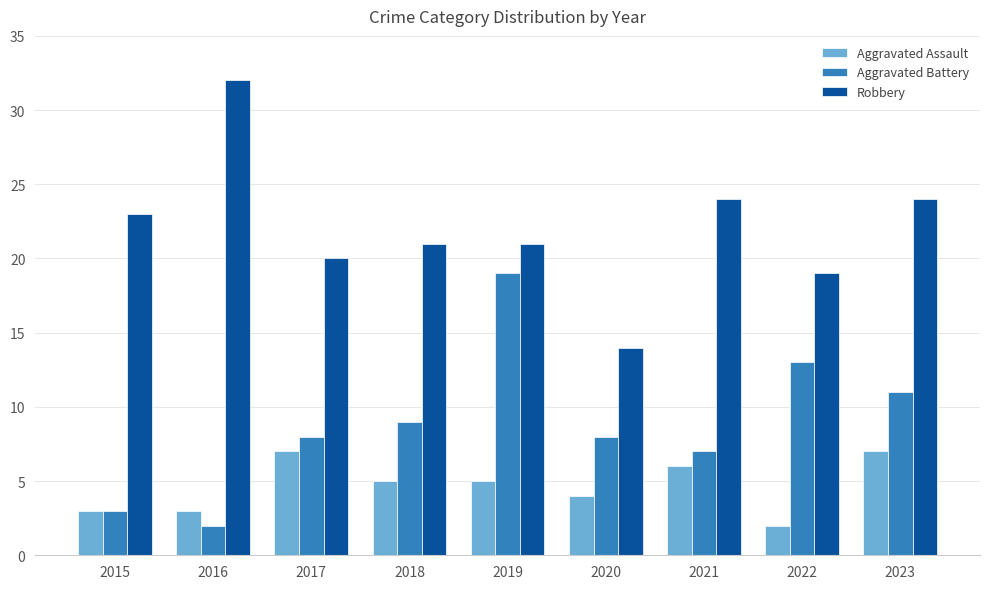

What is the maximum value for Aggravated Assault?

7